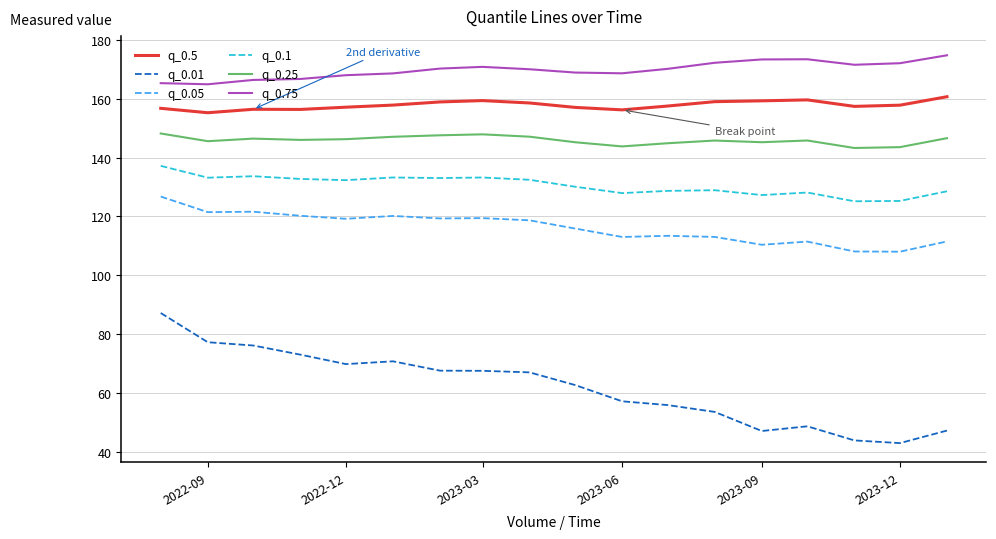

How many series are shown in this chart?

6